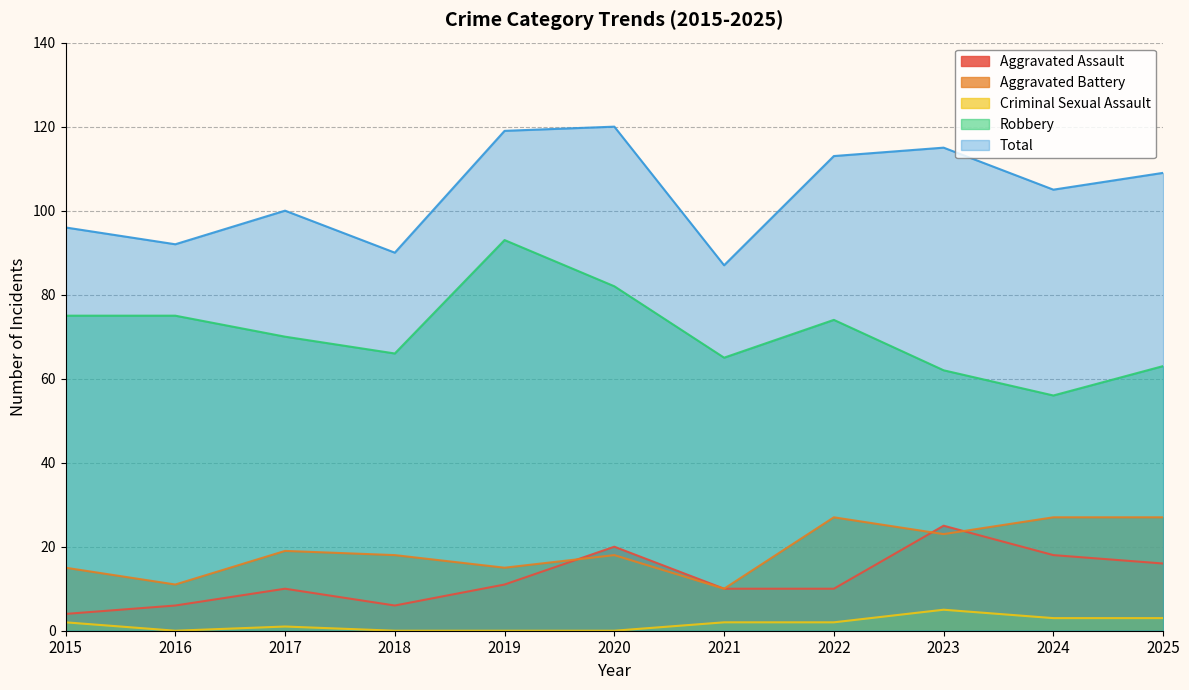

What is the spread (max minus min) of values at 2019?

119